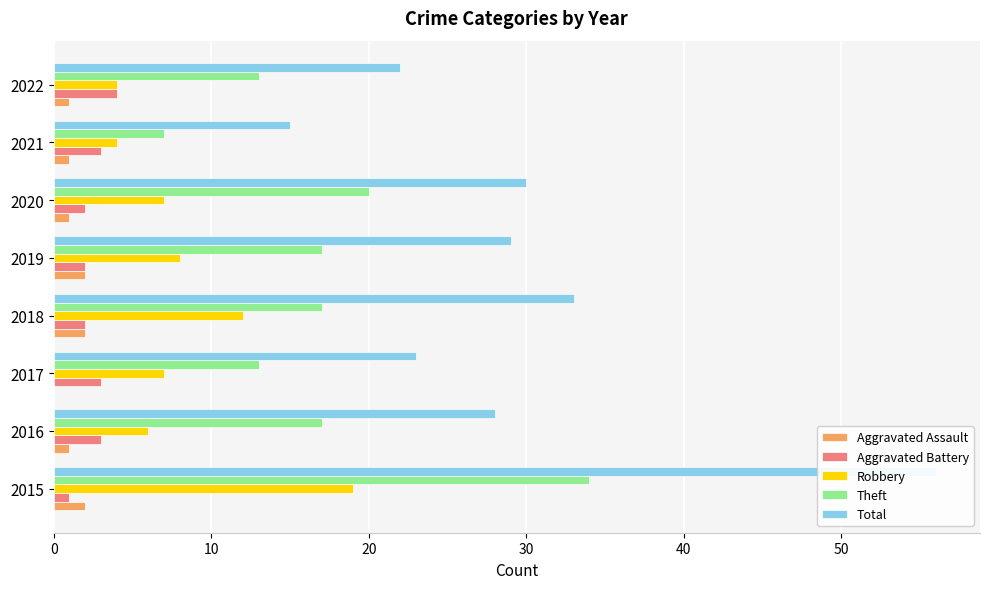

How many data points in Aggravated Battery are less than 3?

4